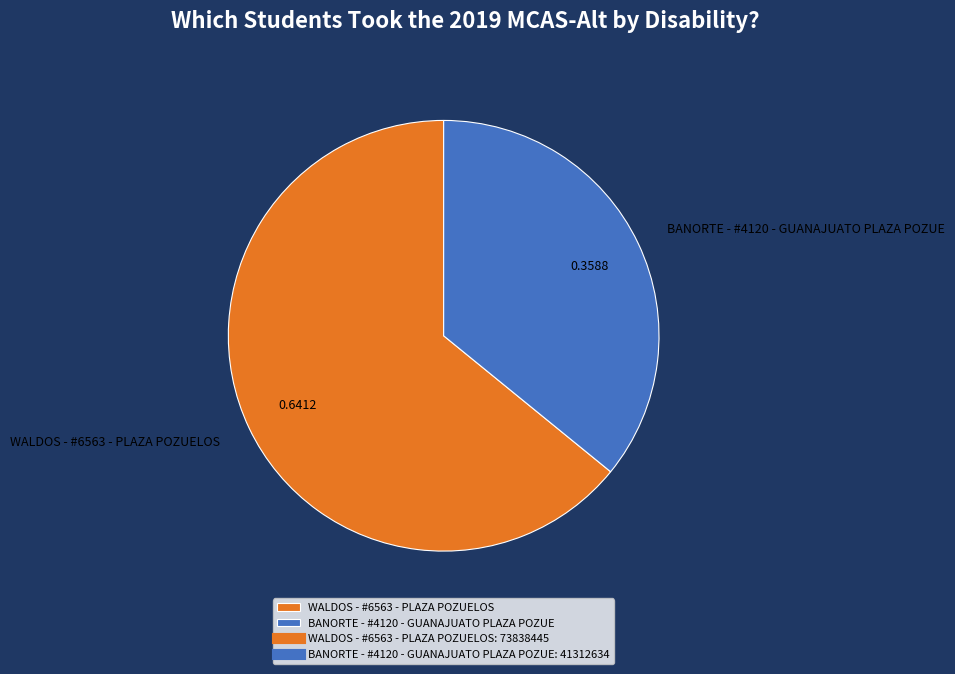

Is there a majority slice in this chart?

Yes